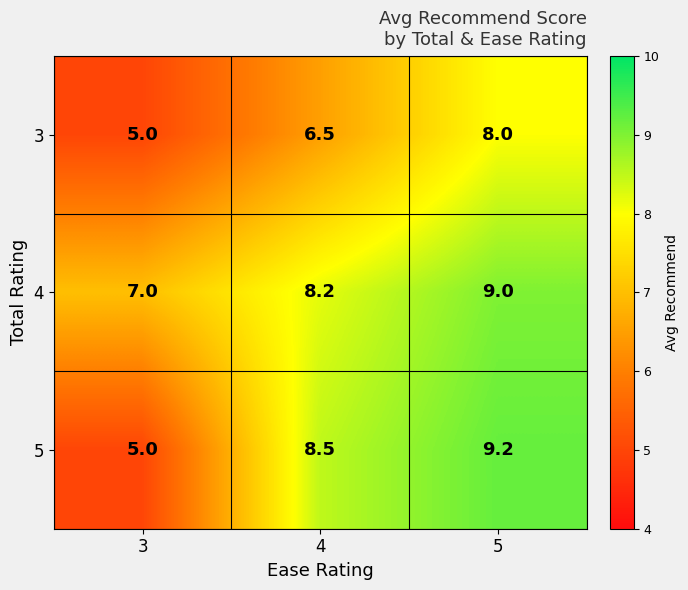

Reading right to left, transcribe all the data shown in this chart.

3: 8.0	6.5	5.0
4: 9.0	8.2	7.0
5: 9.2	8.5	5.0